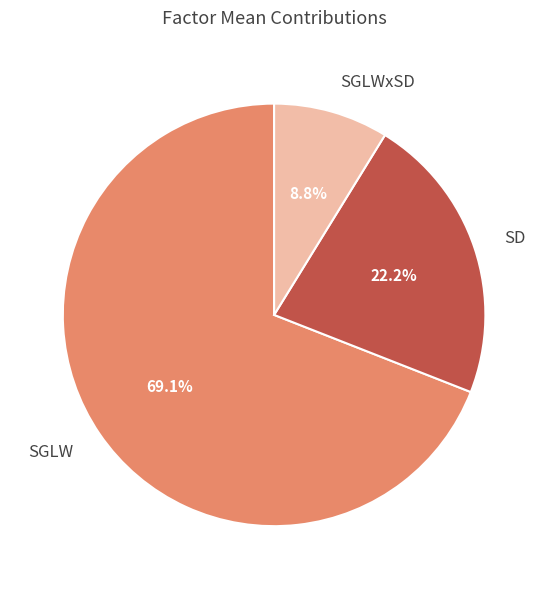

What is the majority slice?

SGLW